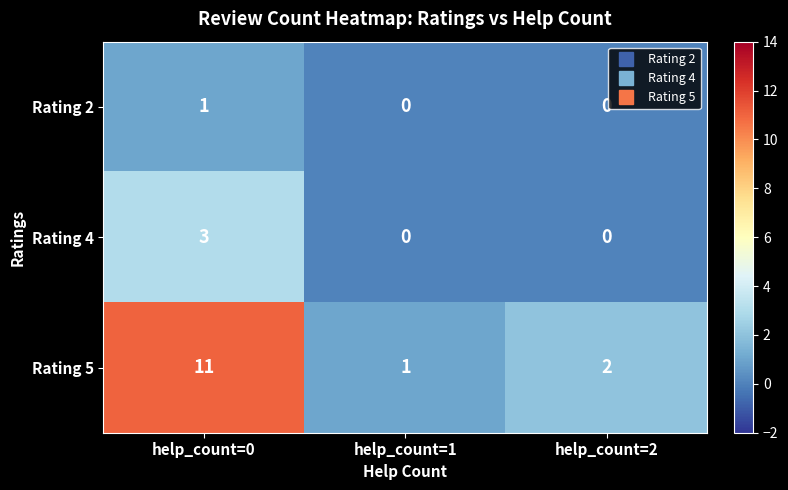

How many Rating 4 values are between 0 and 3?

3